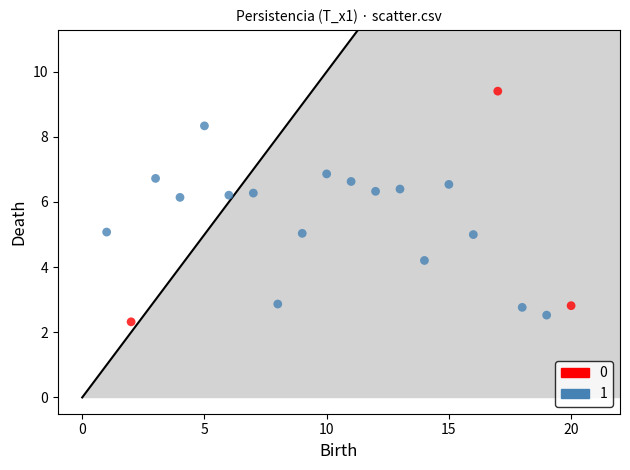

What are all the series names shown in the legend?

0, 1